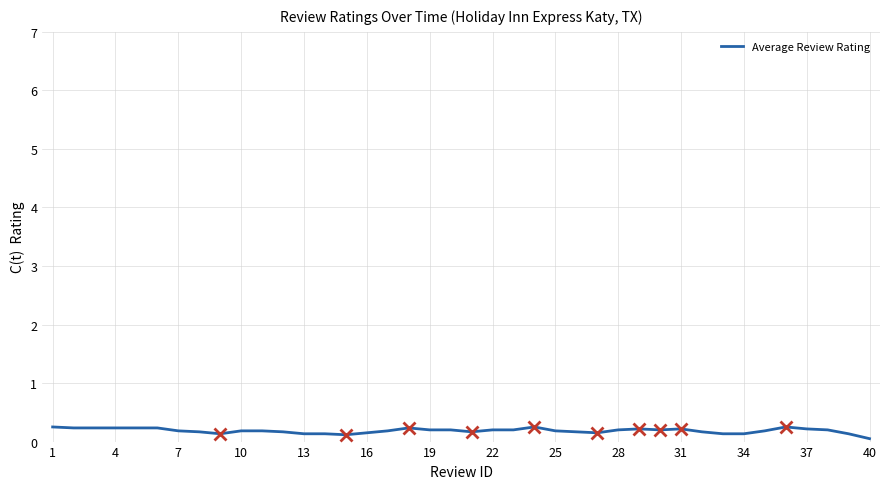

Is this an area chart (filled region under the line)?

No